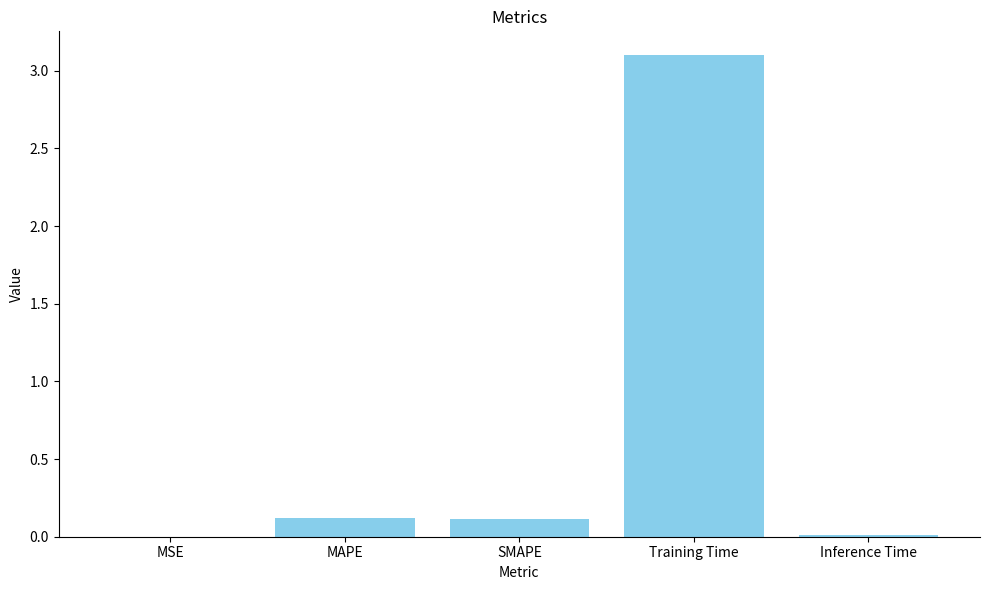

What is the change in value from MSE to Training Time?

+3.1